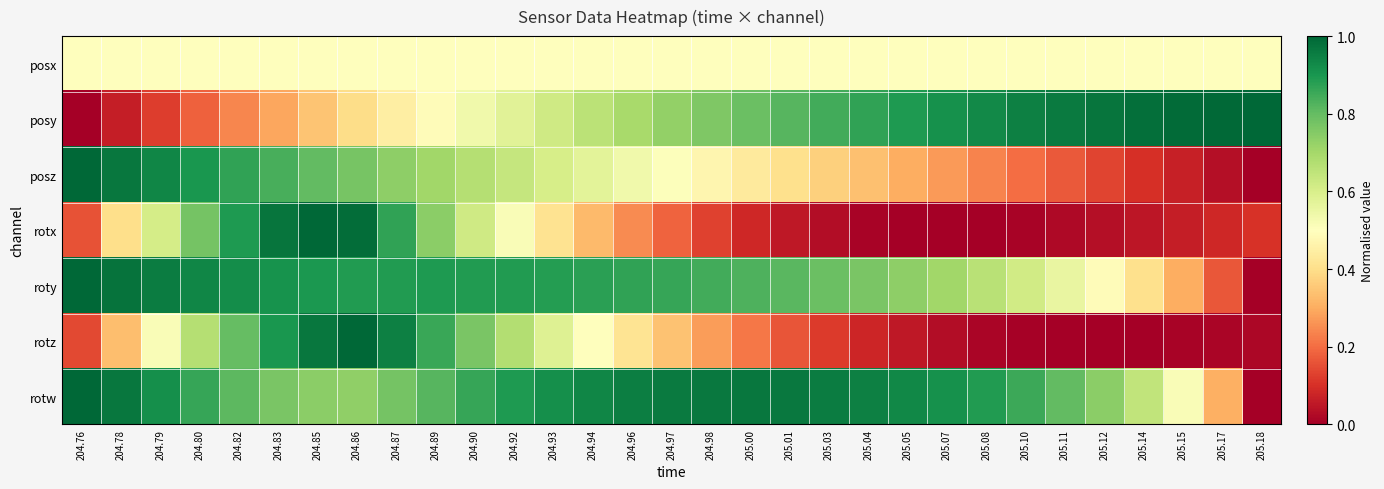

Which series changed the most between 205.10 and 205.11?

roty